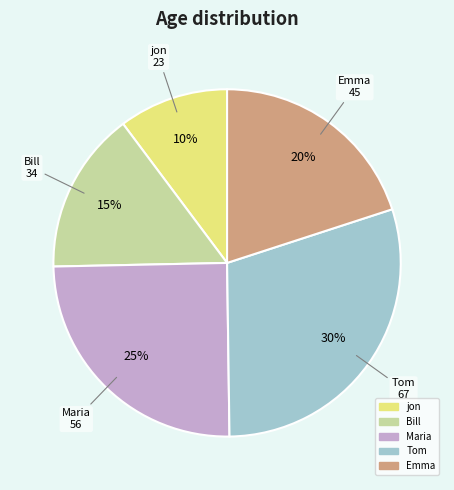

To the nearest percent, what portion does Maria represent?

25%